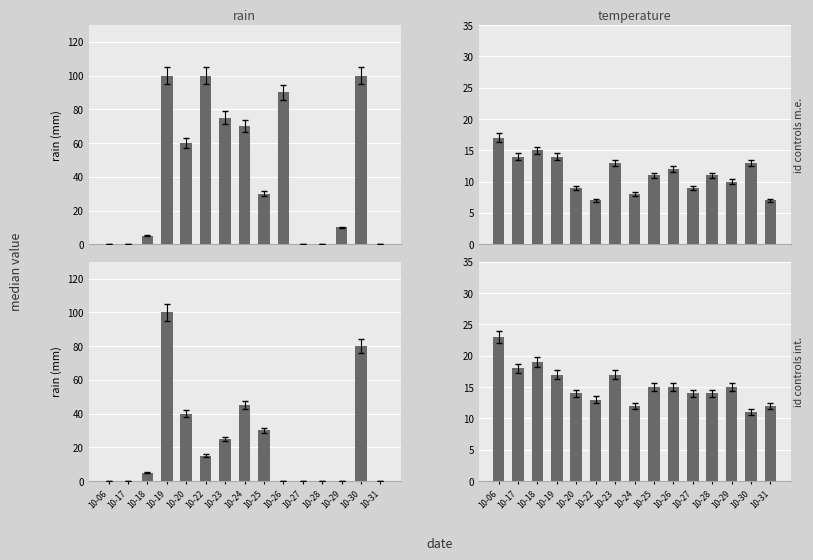

What is the maximum value for temp_6?

17